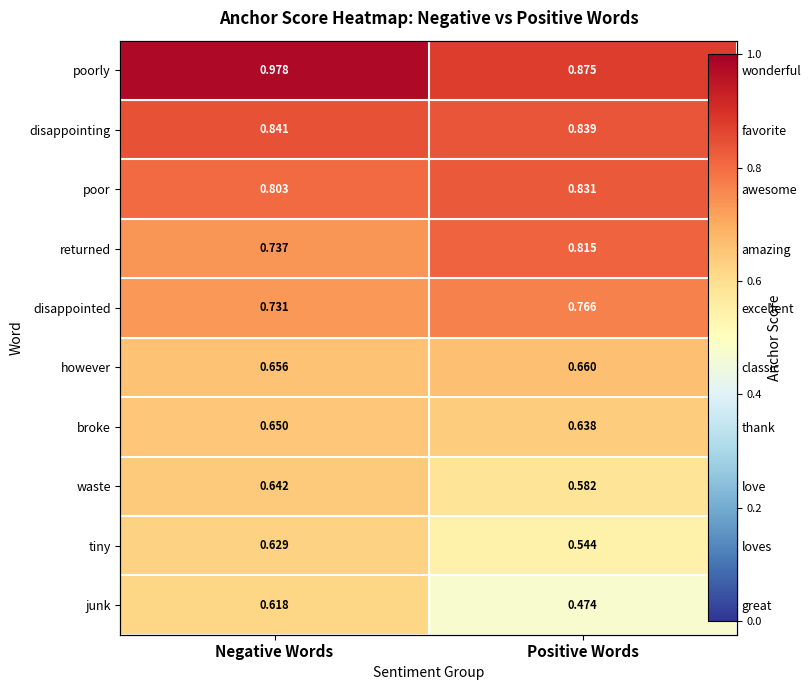

How many categories are shown in the chart?

2